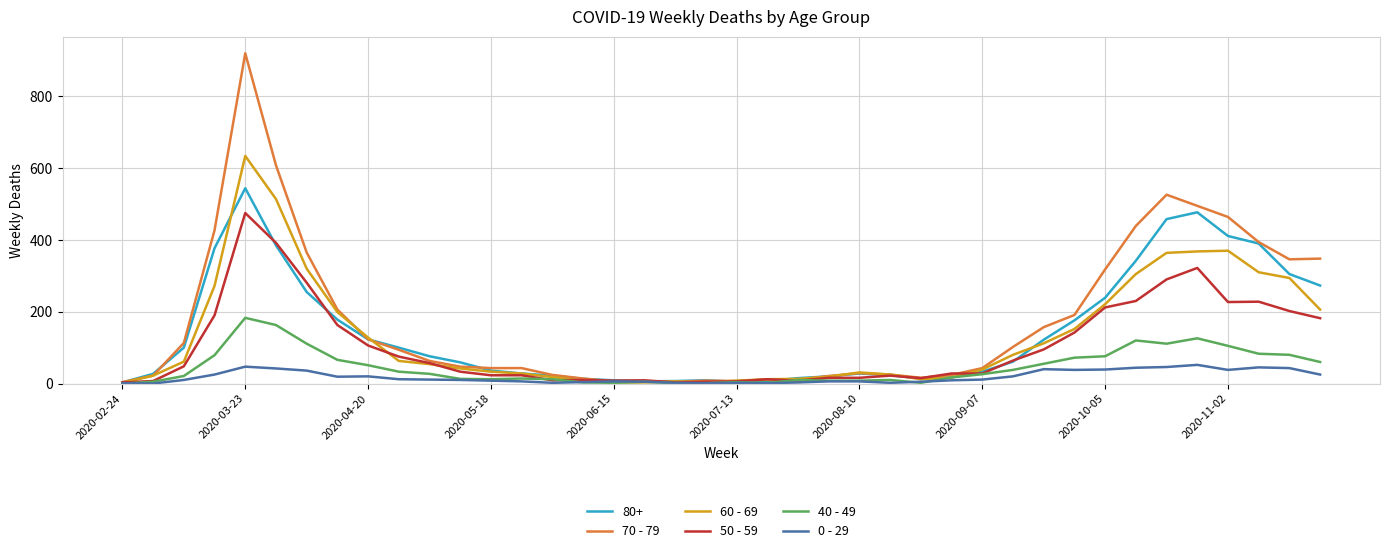

What is the difference between the maximum and minimum values in the 0 - 29 series?

52